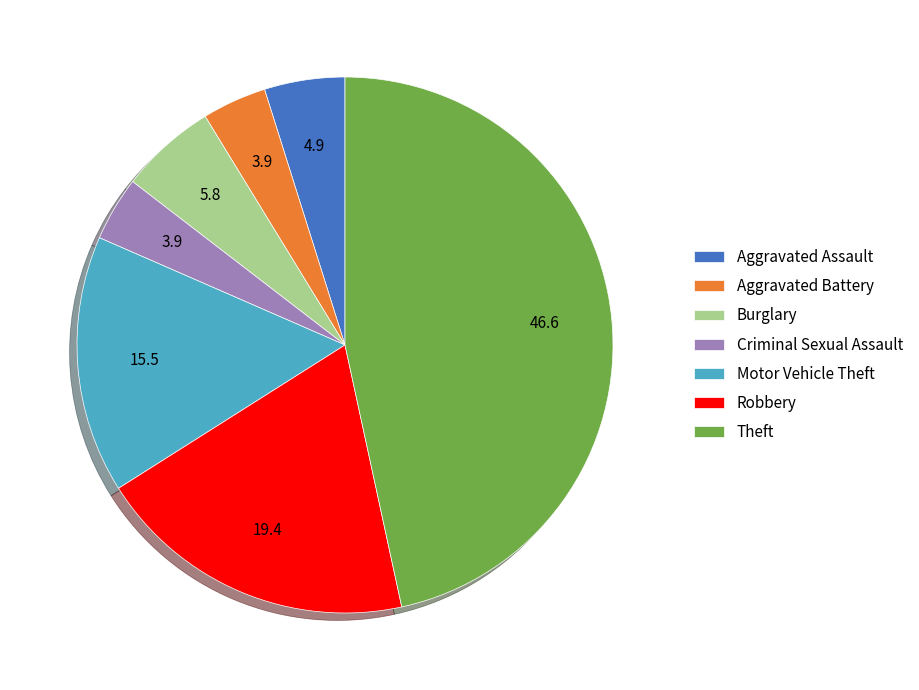

Is the sum of Robbery and Aggravated Battery greater than half?

No